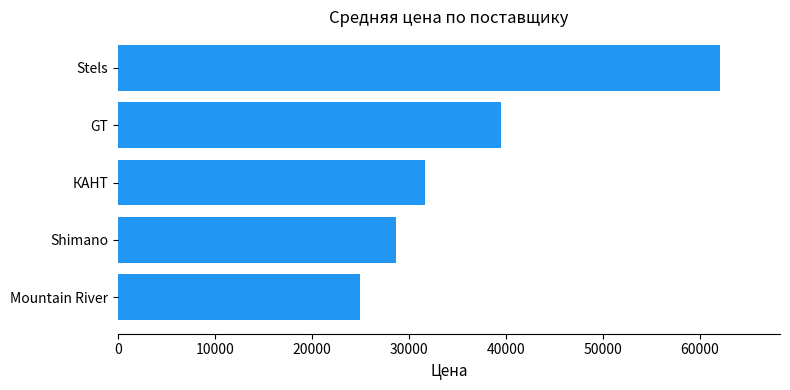

List the labels in order of value, largest first.

Stels, GT, КАНТ, Shimano, Mountain River